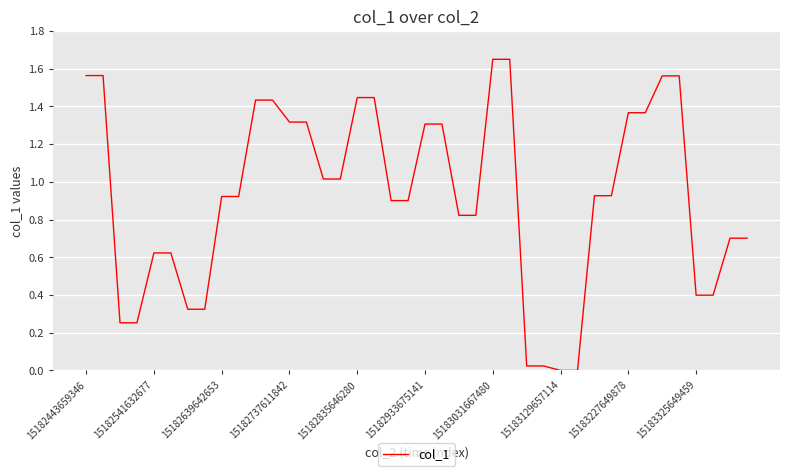

The chart shows a value of 0.3 at 15182835646280. True or false?

False